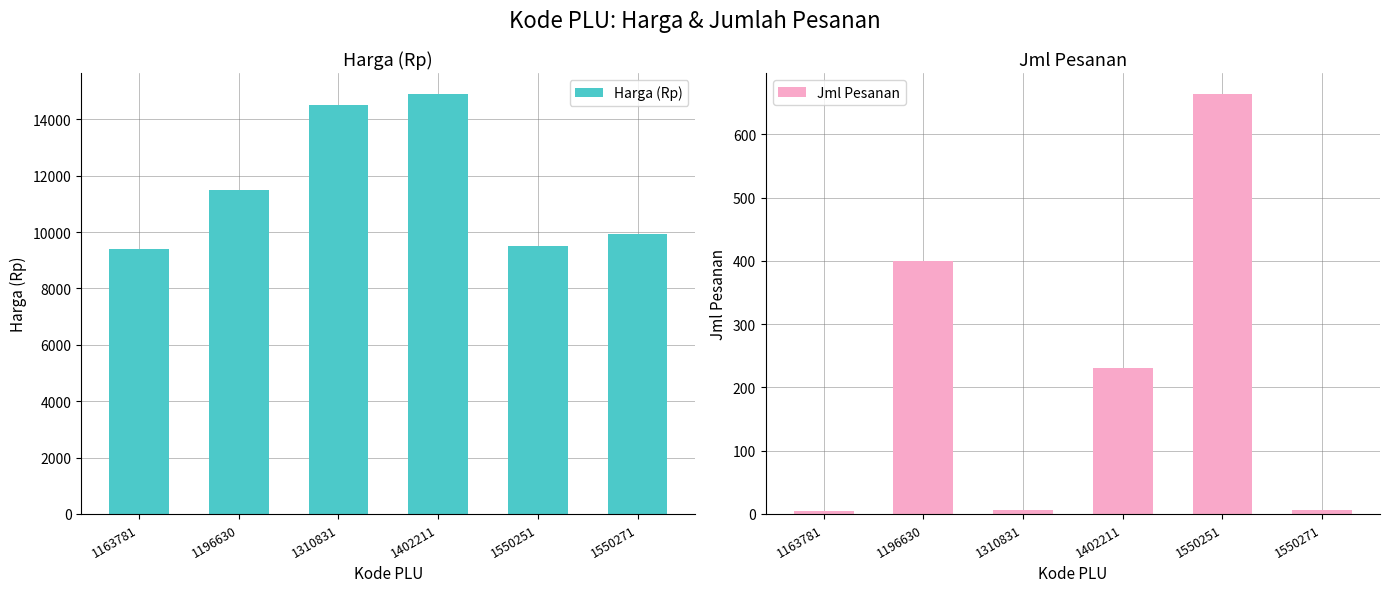

Where is Jml Pesanan nearest to the value 334?

1196630